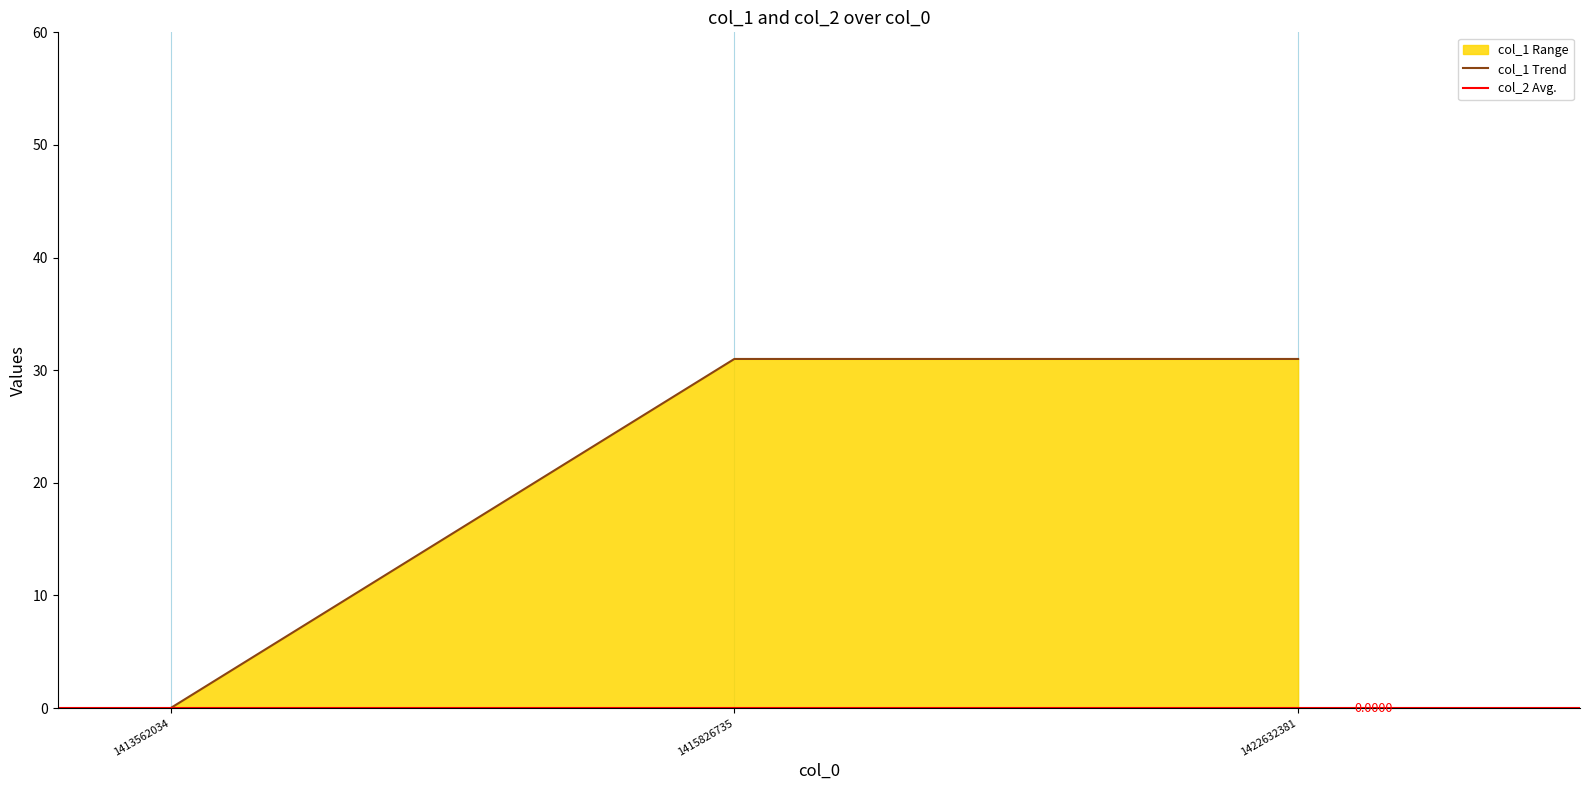

Rank the categories by value from lowest to highest.

1413562034, 1415826735, 1422632381